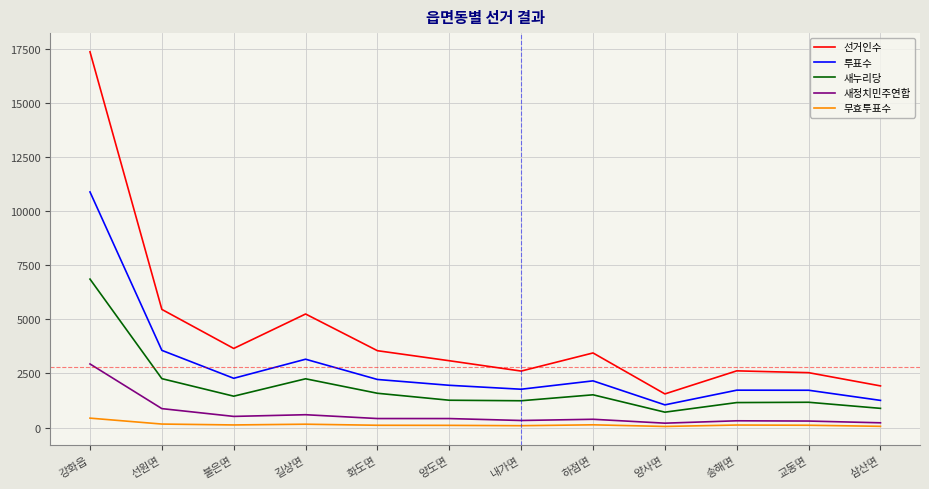

At which category is the sum across all series the highest?

강화읍